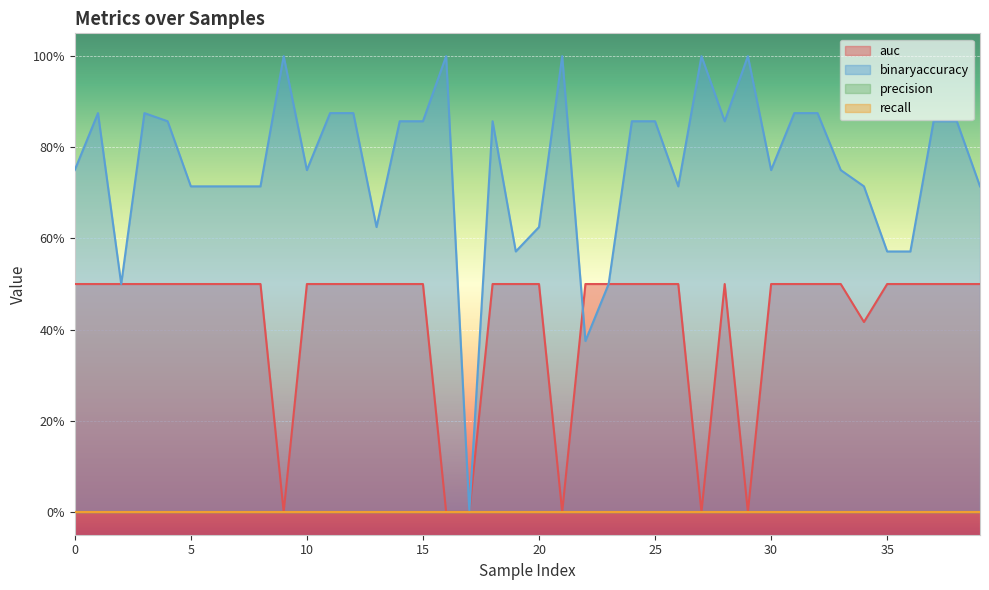

Is it true that auc equals 0.8 at 7?

False